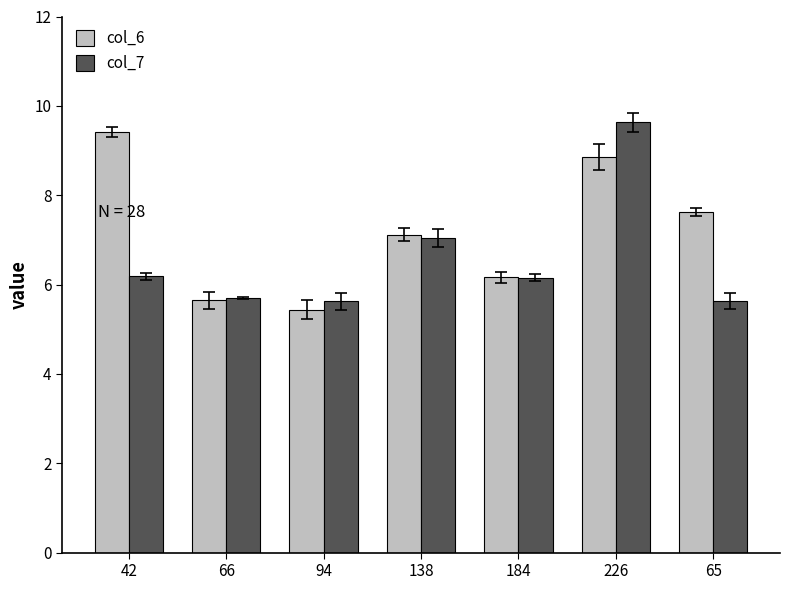

Between 138 and 184, which series saw the biggest shift?

col_6